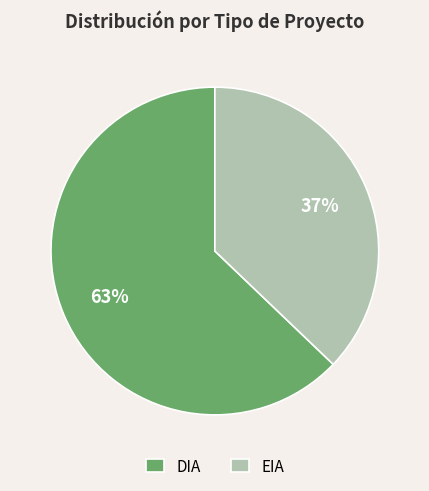

Rank the categories by value from lowest to highest.

EIA, DIA